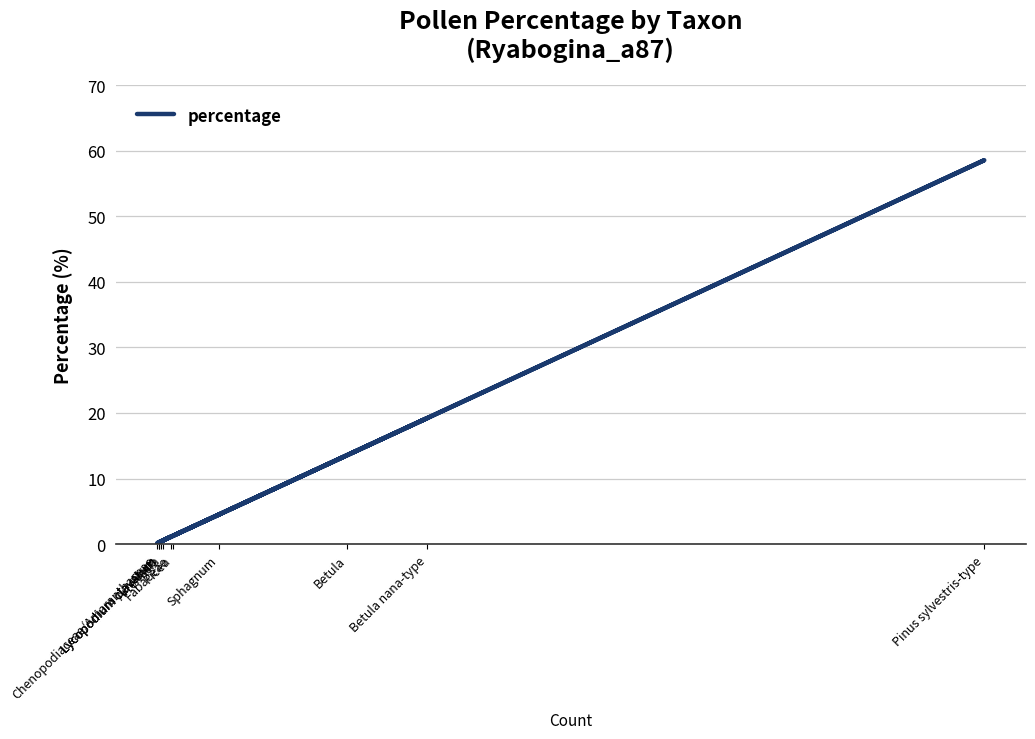

List the labels in order of value, largest first.

Pinus sylvestris-type, Betula nana-type, Betula, Sphagnum, Picea, Fabaceae, Artemisia, Alnus, Lycopodium clavatum, Lycopodium clavatum, Chenopodiaceae/Amaranthaceae